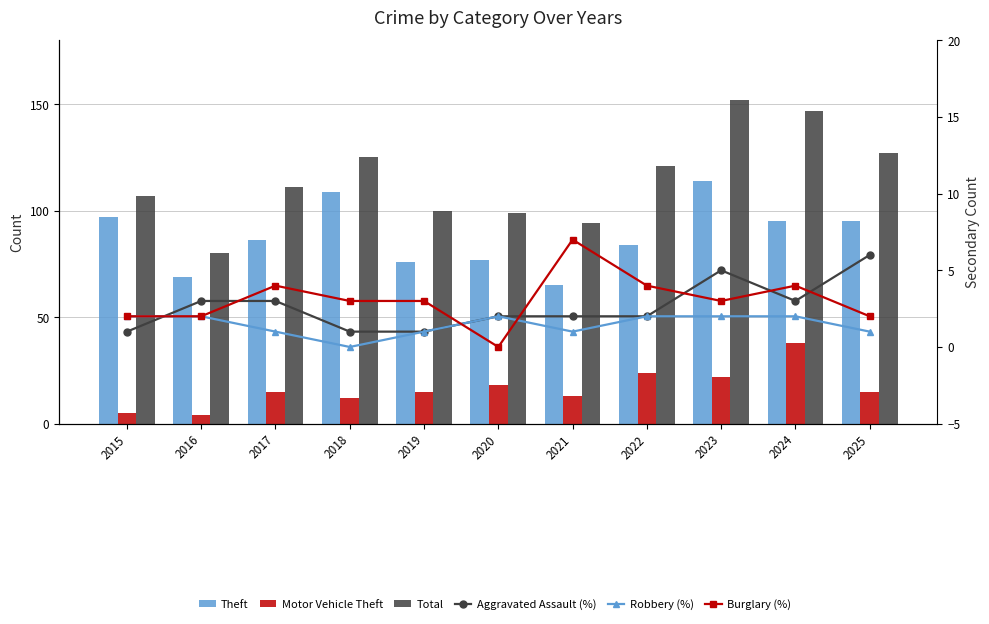

What is the difference between the maximum and second lowest values in the Robbery (%) series?

1